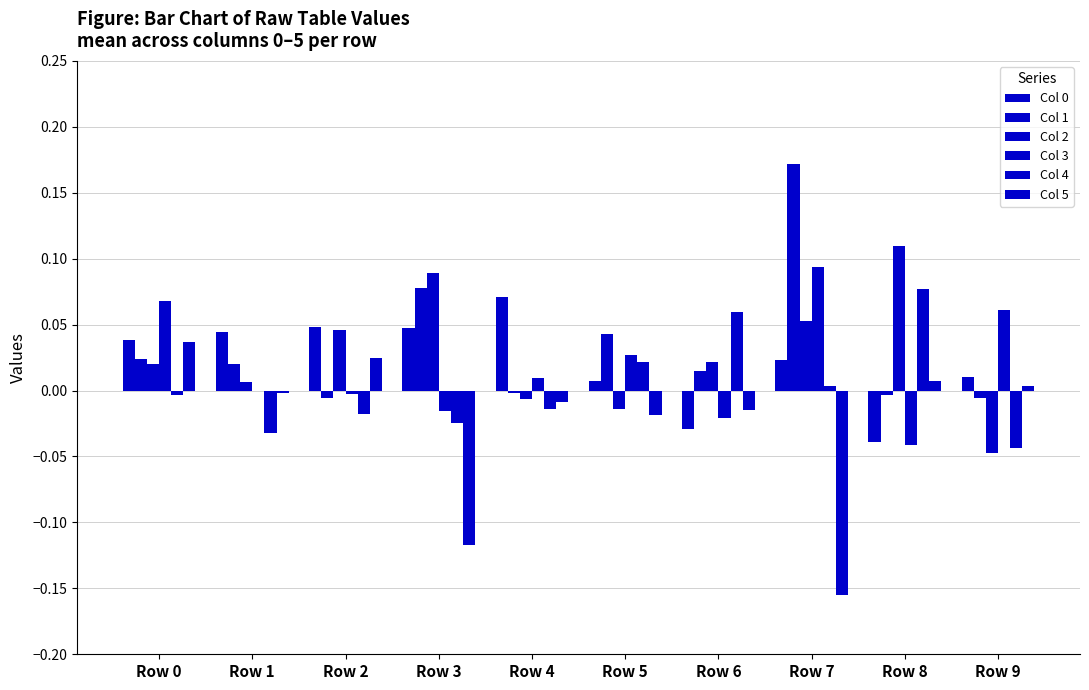

How many series are shown in this chart?

6